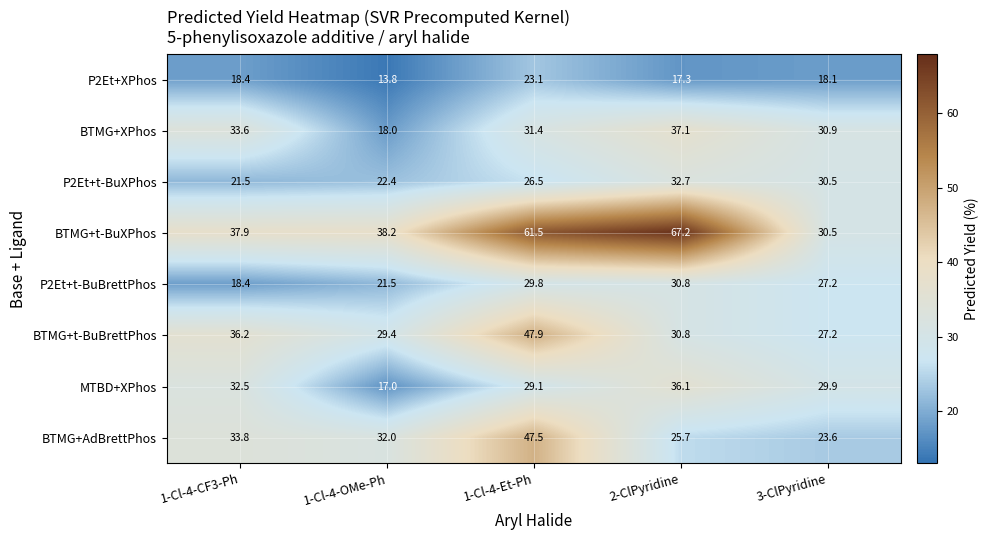

The BTMG+XPhos series shows 7.0 at 1-Cl-4-Et-Ph. True or false?

False